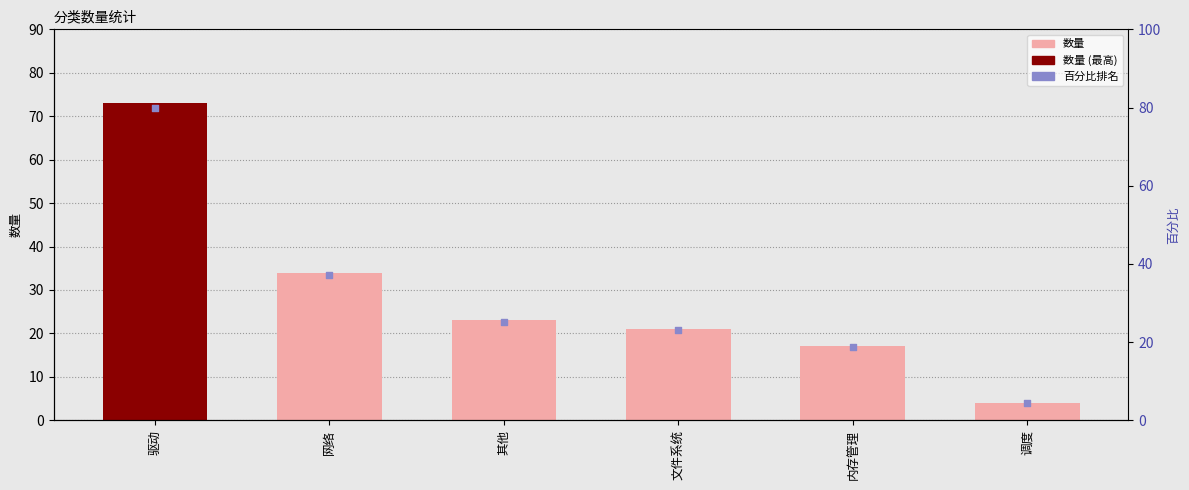

At which category is the sum across all series the highest?

驱动